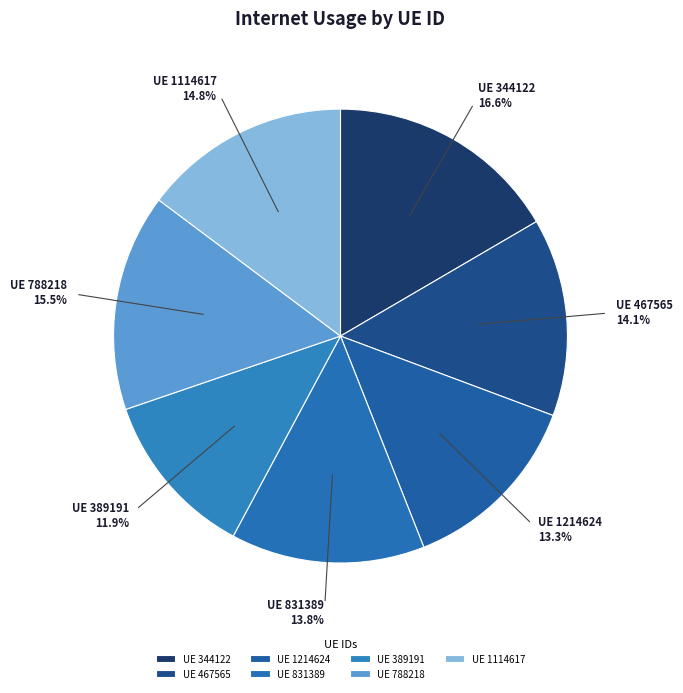

How many segments does this pie chart have?

7